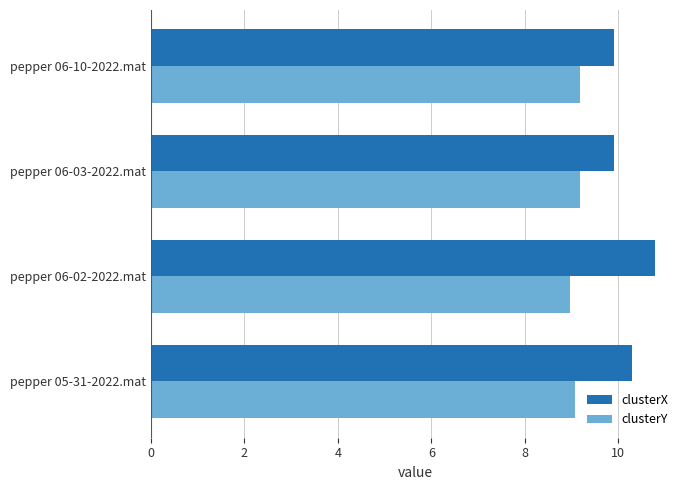

What is the difference between the maximum and minimum values in the clusterX series?

0.9